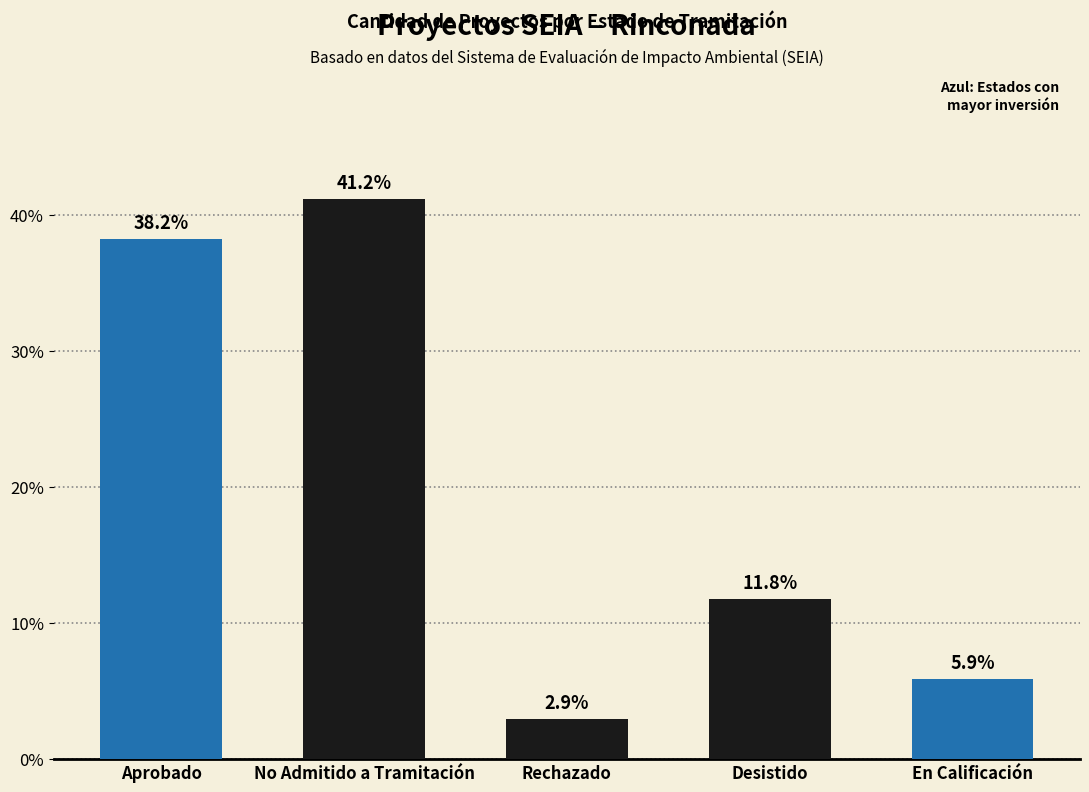

List the labels in order of value, smallest first.

Rechazado, En Calificación, Desistido, Aprobado, No Admitido a Tramitación